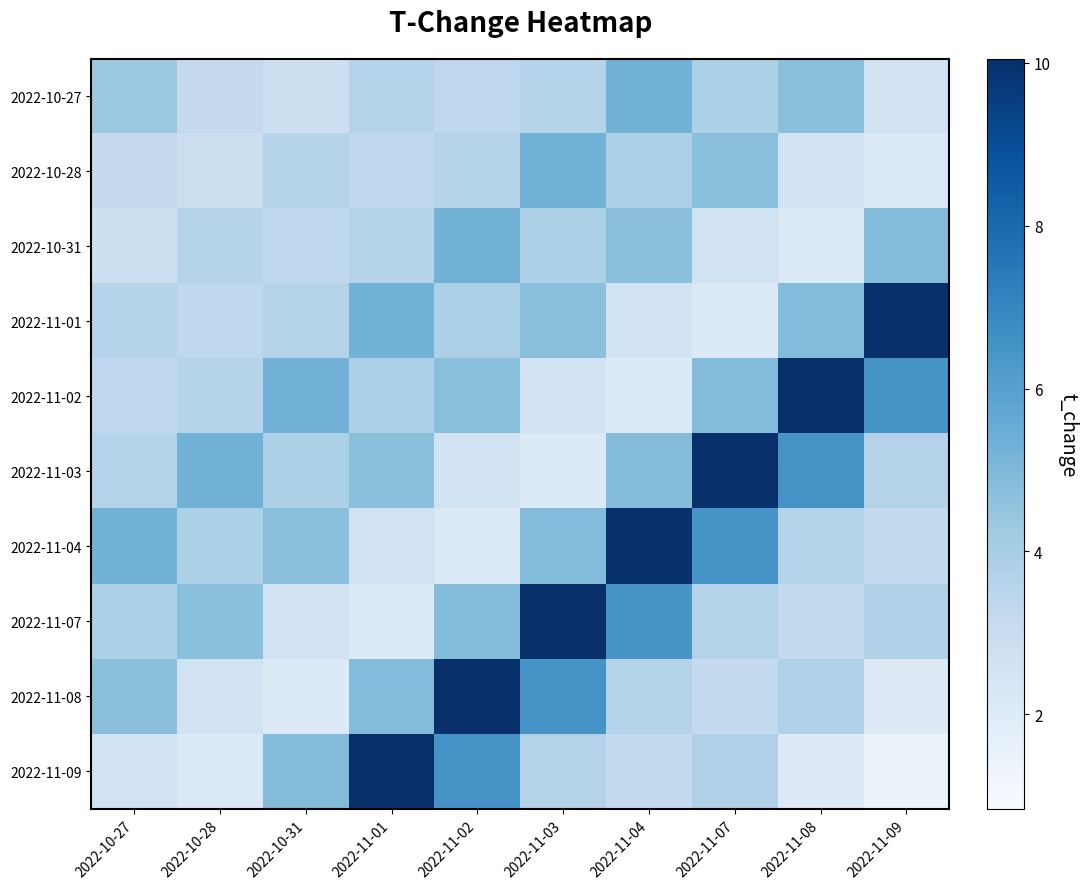

Reading right to left, list all the values displayed in this chart.

2022-10-27: 2022-11-09=2.6	2022-11-08=4.7	2022-11-07=3.9	2022-11-04=5.2	2022-11-03=3.6	2022-11-02=3.3	2022-11-01=3.6	2022-10-31=2.8	2022-10-28=3.1	2022-10-27=4.3
2022-10-28: 2022-11-09=2.1	2022-11-08=2.6	2022-11-07=4.7	2022-11-04=3.9	2022-11-03=5.2	2022-11-02=3.6	2022-11-01=3.3	2022-10-31=3.6	2022-10-28=2.8	2022-10-27=3.1
2022-10-31: 2022-11-09=4.9	2022-11-08=2.1	2022-11-07=2.6	2022-11-04=4.7	2022-11-03=3.9	2022-11-02=5.2	2022-11-01=3.6	2022-10-31=3.3	2022-10-28=3.6	2022-10-27=2.8
2022-11-01: 2022-11-09=10.1	2022-11-08=4.9	2022-11-07=2.1	2022-11-04=2.6	2022-11-03=4.7	2022-11-02=3.9	2022-11-01=5.2	2022-10-31=3.6	2022-10-28=3.3	2022-10-27=3.6
2022-11-02: 2022-11-09=6.5	2022-11-08=10.1	2022-11-07=4.9	2022-11-04=2.1	2022-11-03=2.6	2022-11-02=4.7	2022-11-01=3.9	2022-10-31=5.2	2022-10-28=3.6	2022-10-27=3.3
2022-11-03: 2022-11-09=3.7	2022-11-08=6.5	2022-11-07=10.1	2022-11-04=4.9	2022-11-03=2.1	2022-11-02=2.6	2022-11-01=4.7	2022-10-31=3.9	2022-10-28=5.2	2022-10-27=3.6
2022-11-04: 2022-11-09=3.2	2022-11-08=3.7	2022-11-07=6.5	2022-11-04=10.1	2022-11-03=4.9	2022-11-02=2.1	2022-11-01=2.6	2022-10-31=4.7	2022-10-28=3.9	2022-10-27=5.2
2022-11-07: 2022-11-09=3.8	2022-11-08=3.2	2022-11-07=3.7	2022-11-04=6.5	2022-11-03=10.1	2022-11-02=4.9	2022-11-01=2.1	2022-10-31=2.6	2022-10-28=4.7	2022-10-27=3.9
2022-11-08: 2022-11-09=2.0	2022-11-08=3.8	2022-11-07=3.2	2022-11-04=3.7	2022-11-03=6.5	2022-11-02=10.1	2022-11-01=4.9	2022-10-31=2.1	2022-10-28=2.6	2022-10-27=4.7
2022-11-09: 2022-11-09=1.4	2022-11-08=2.0	2022-11-07=3.8	2022-11-04=3.2	2022-11-03=3.7	2022-11-02=6.5	2022-11-01=10.1	2022-10-31=4.9	2022-10-28=2.1	2022-10-27=2.6